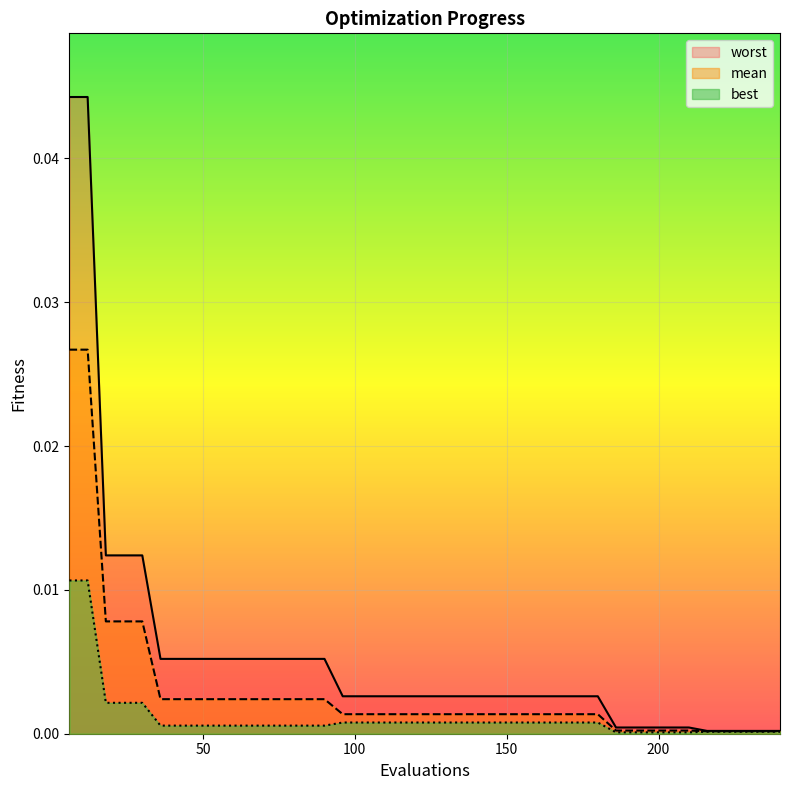

Which series has the largest range (max minus min)?

worst